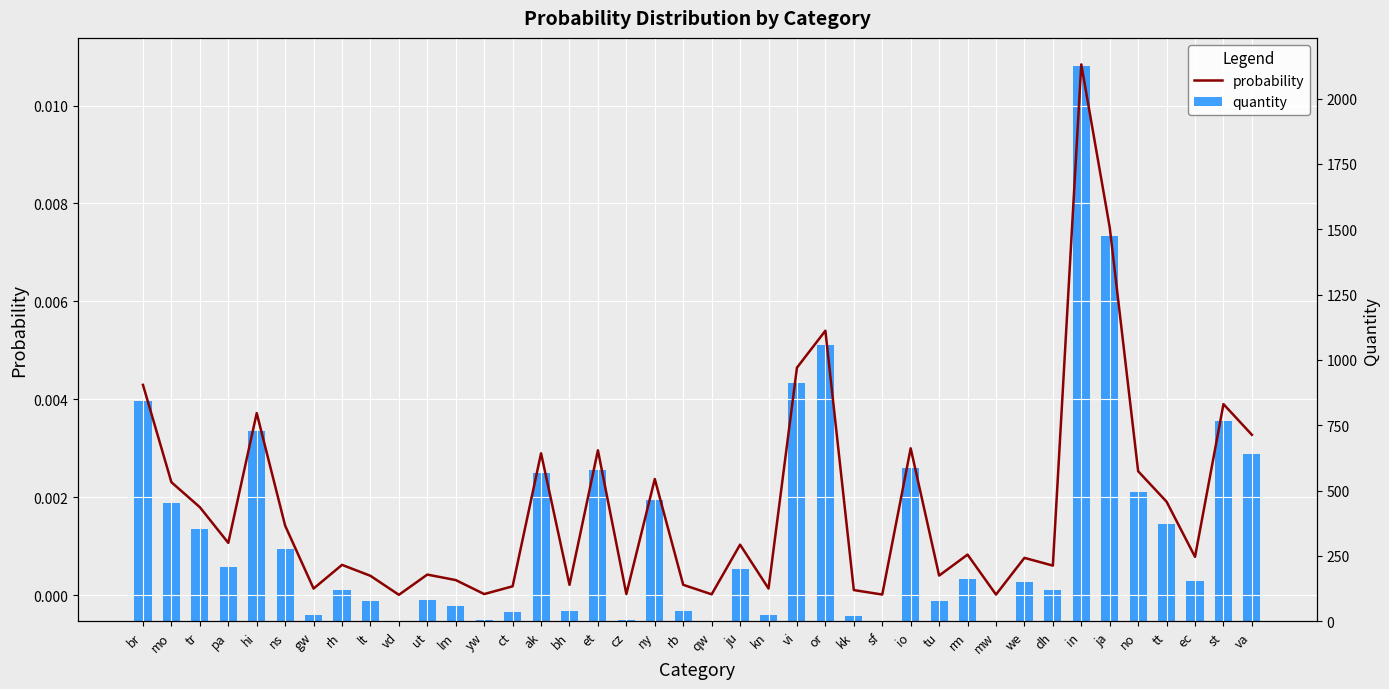

What is the highest value of the quantity series?

2126.0